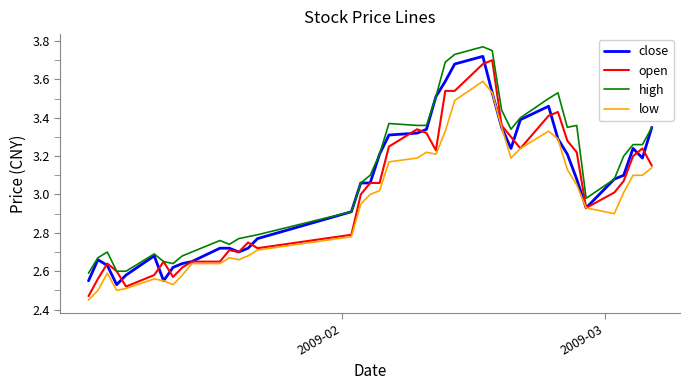

True or false: low and high cross at least once.

False